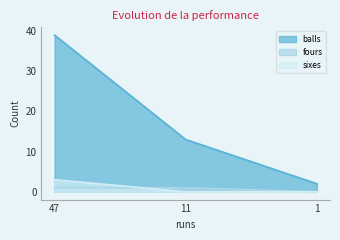

What is the spread (max minus min) of values at 47?

38